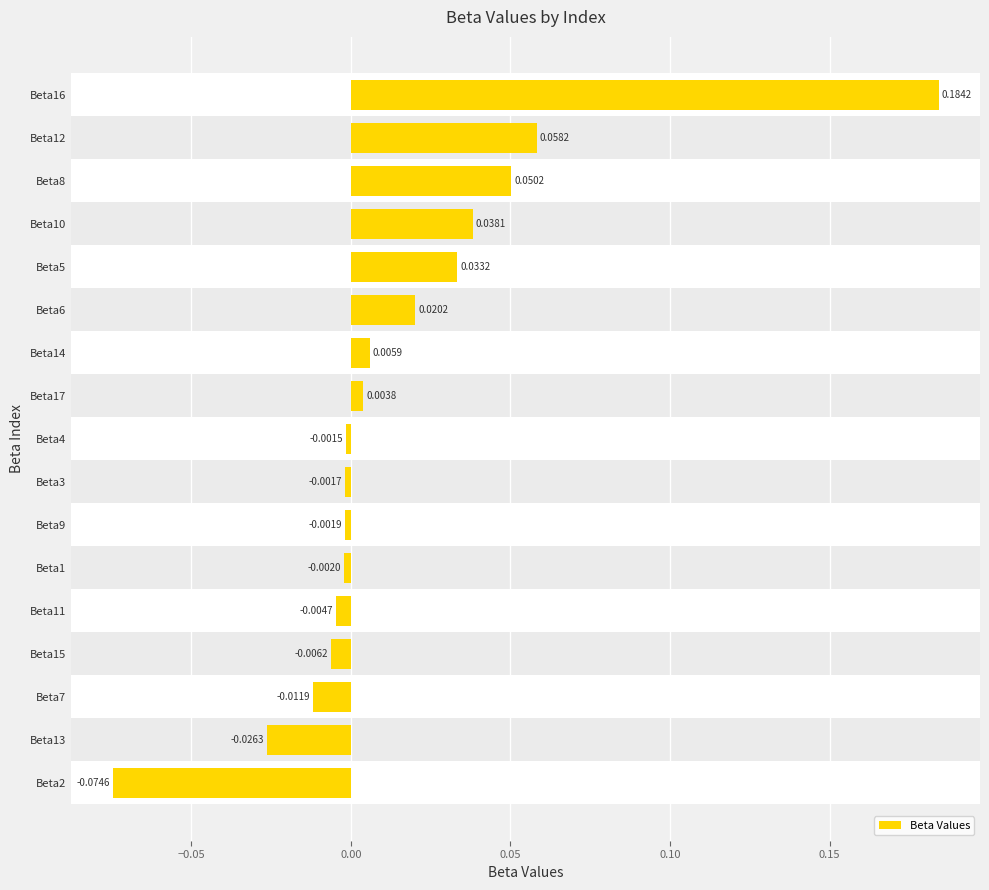

Between Beta4 and Beta5, which is larger?

Beta5